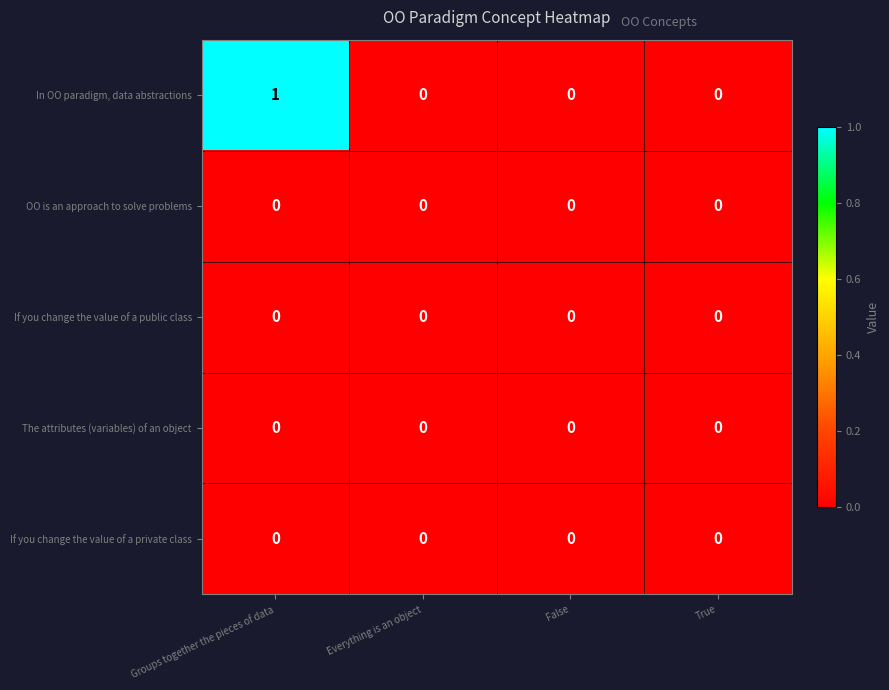

Reading left to right, extract all data points from this chart.

In OO paradigm, data abstractions: 1	0	0	0
OO is an approach to solve problems: 0	0	0	0
If you change the value of a public class: 0	0	0	0
The attributes (variables) of an object: 0	0	0	0
If you change the value of a private class: 0	0	0	0